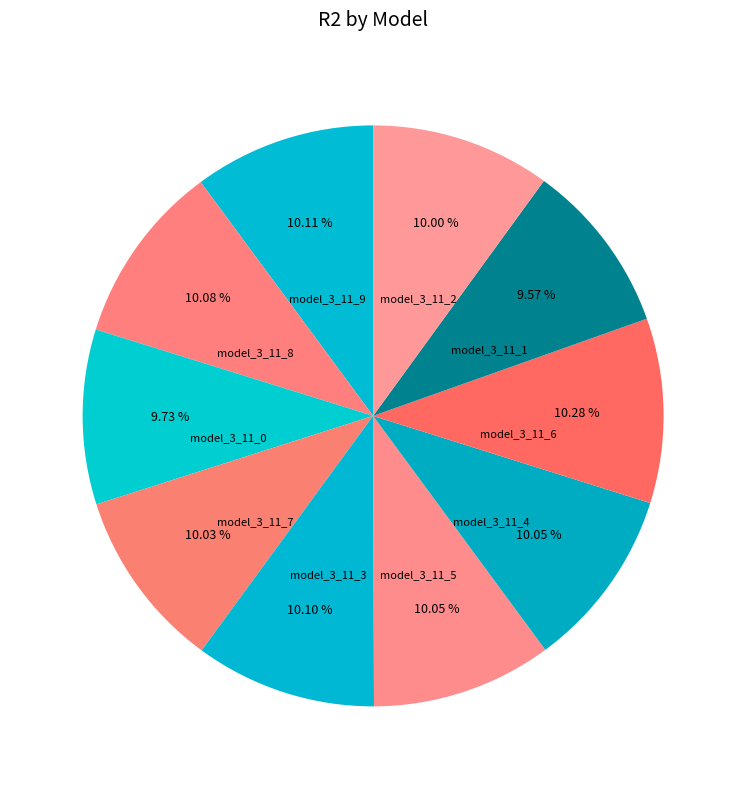

What percentage is the model_3_11_3 slice, to the nearest percent?

10%